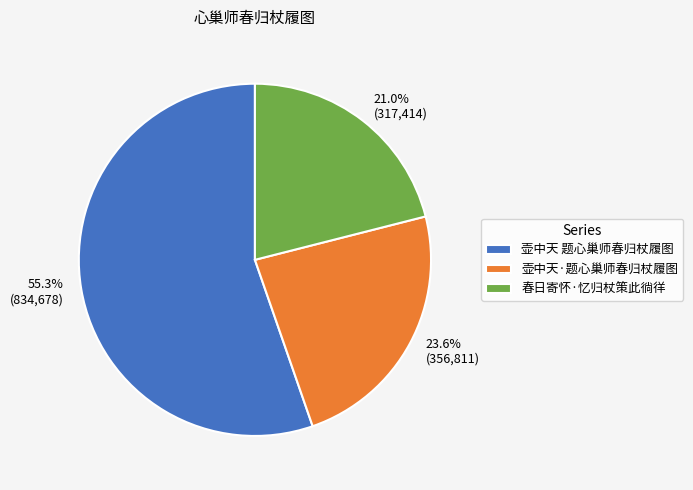

Which category has the biggest portion of the pie?

壶中天 题心巢师春归杖履图